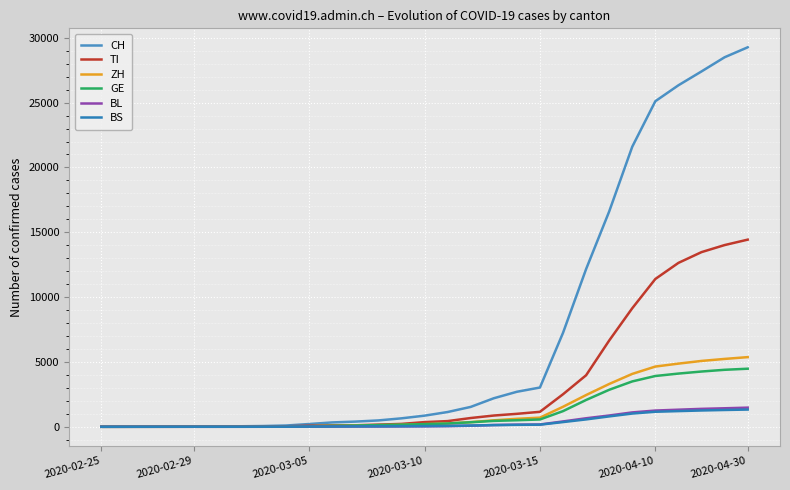

What are all the series names shown in the legend?

CH, TI, ZH, GE, BL, BS